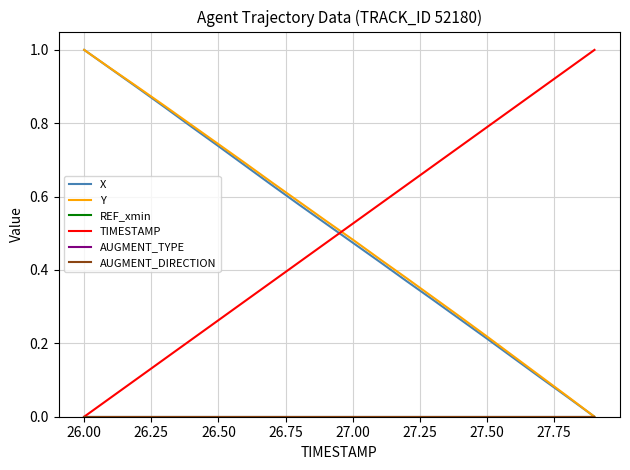

Is this an area chart (filled region under the line)?

No